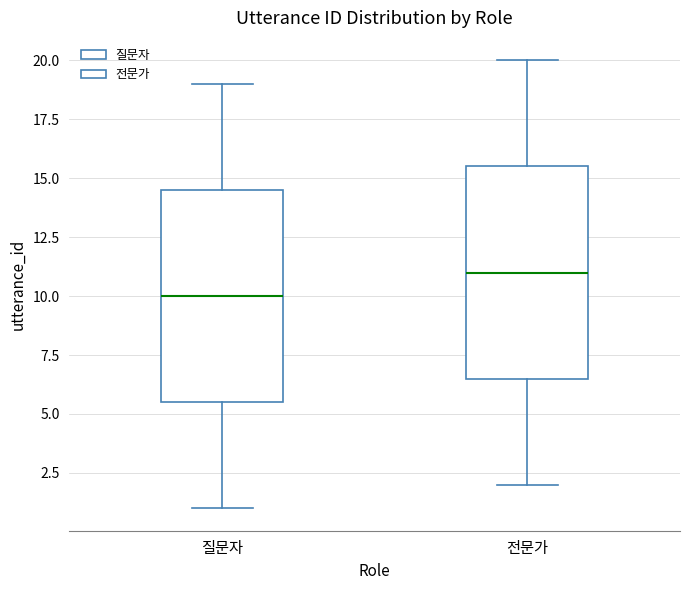

Reading left to right, transcribe this box plot: for each box, give where its median line is, the range the box spans, and where its two whiskers end, as read against the y-axis. The values are not printed on the chart, so give them approximately, as read against the axis.

질문자: median 10.0, box 5.5 to 14.5, whiskers 1.0 to 19.0
전문가: median 11.0, box 6.5 to 15.5, whiskers 2.0 to 20.0